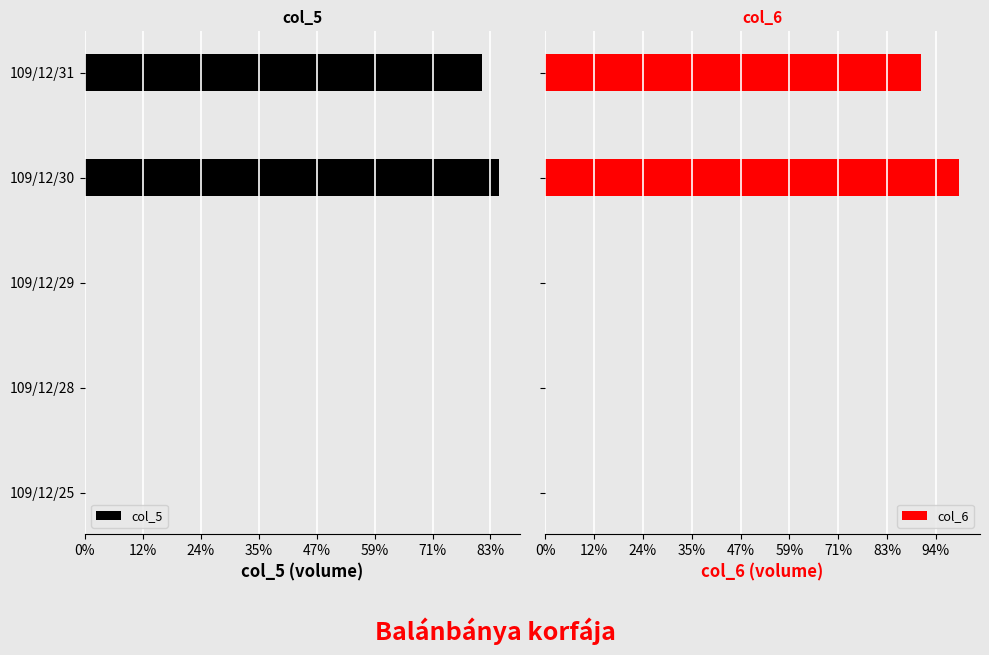

Count the number of categories in the chart.

5